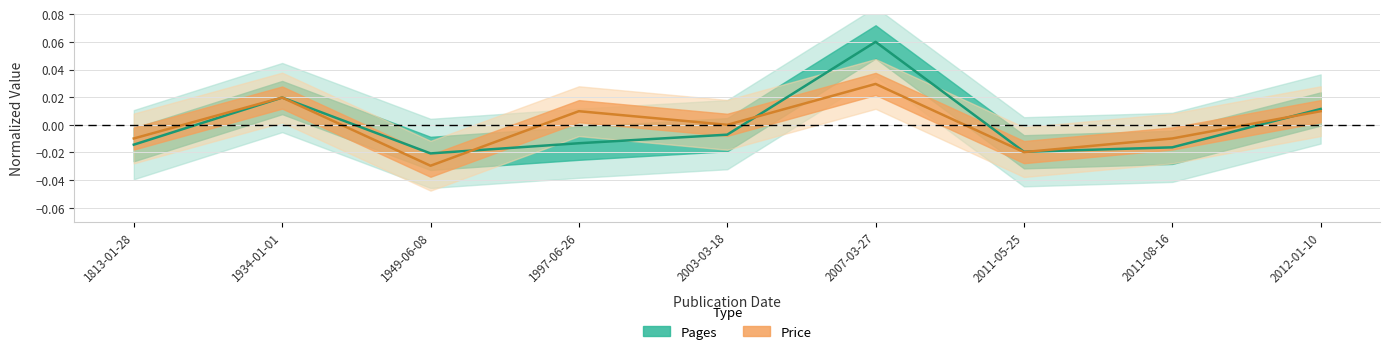

True or false: Pages has a value of -0.0 at 2011-08-16.

True